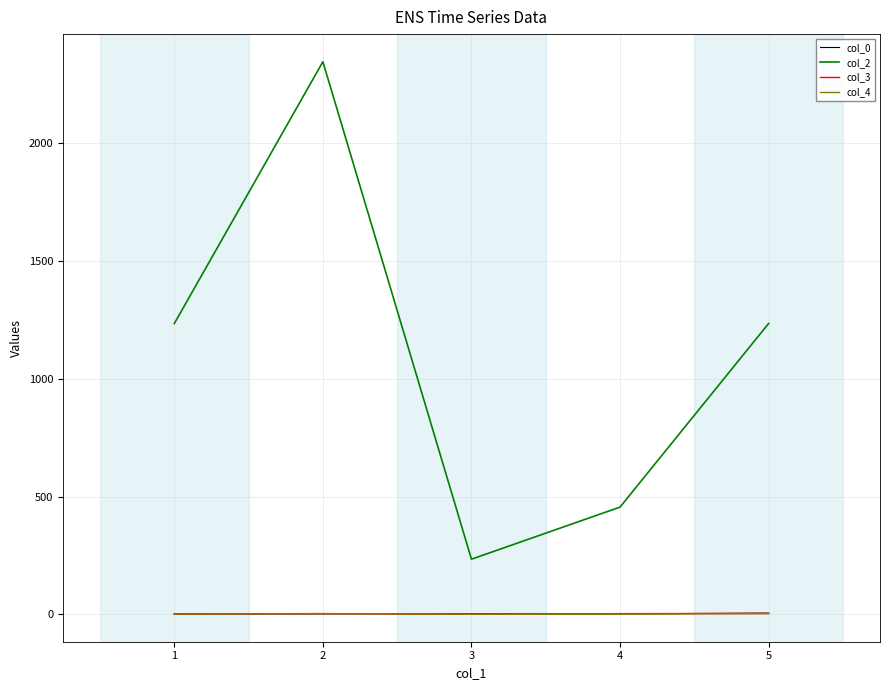

Which series ends up on top after the final intersection of col_4 and col_0?

col_0